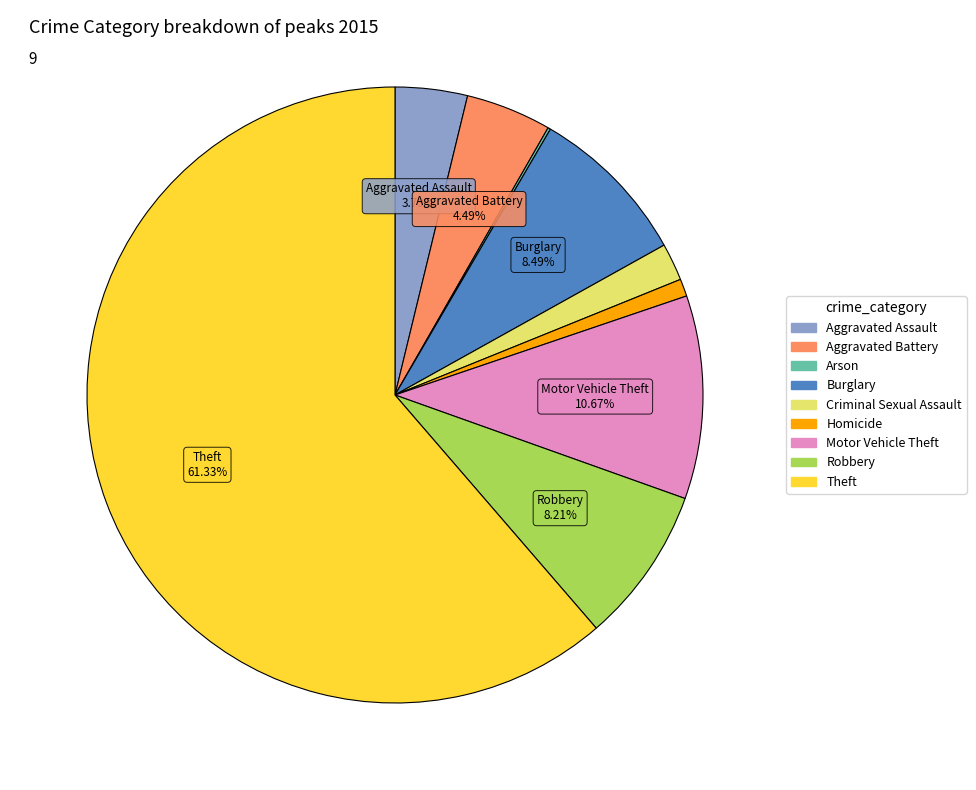

Combined, what portion of the pie is Aggravated Battery and Motor Vehicle Theft?

15.2%